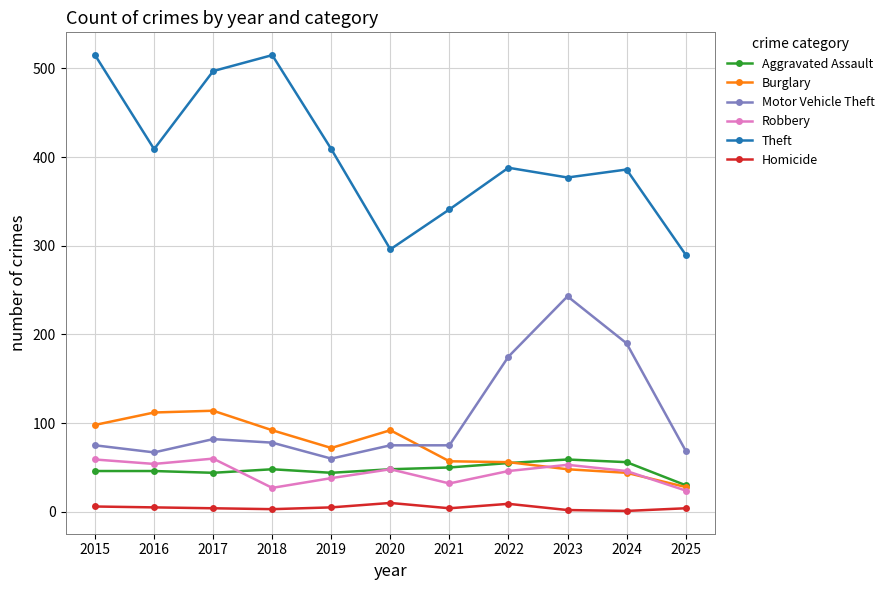

What is the total value across all series at 2022?

729